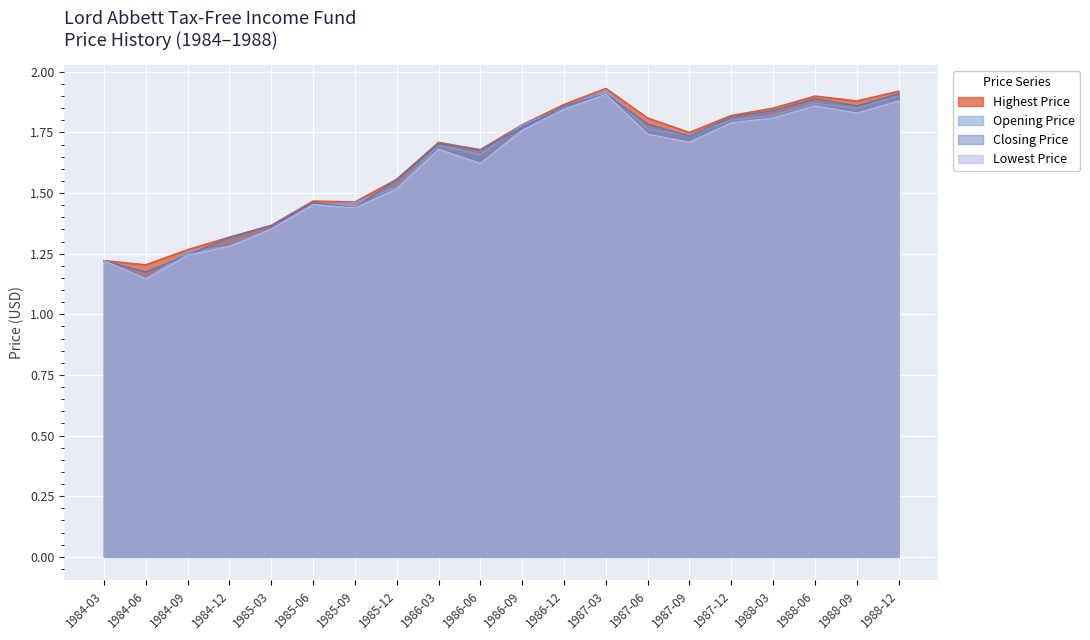

What is the value of the Opening Price point at the 1st from the left?

1.2